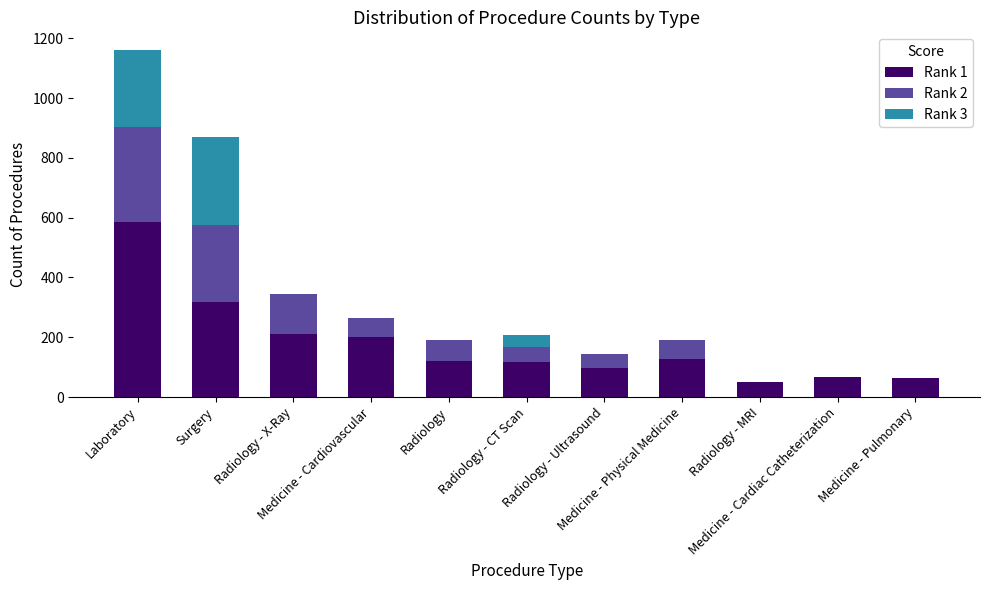

What are all the series names shown in the legend?

Rank 1, Rank 2, Rank 3